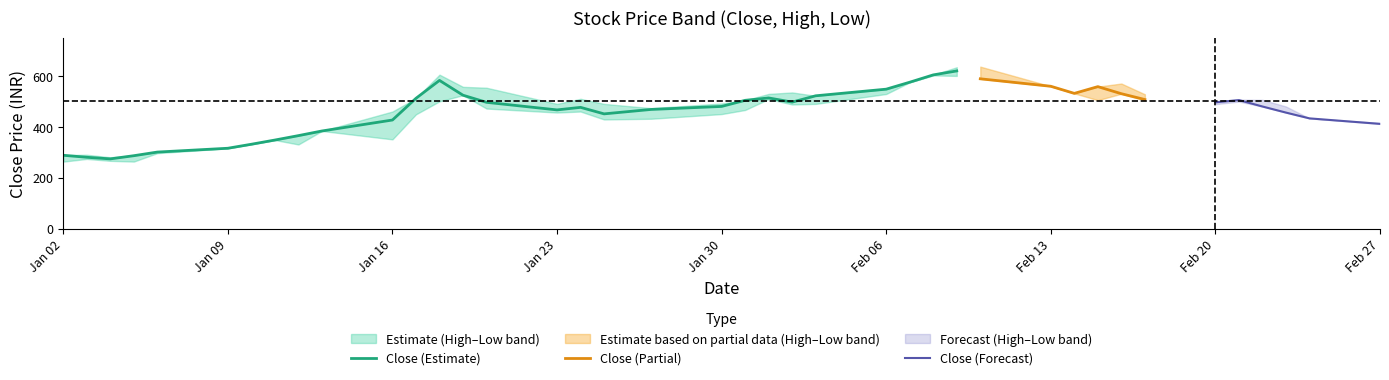

Where is High nearest to the value 458?

10